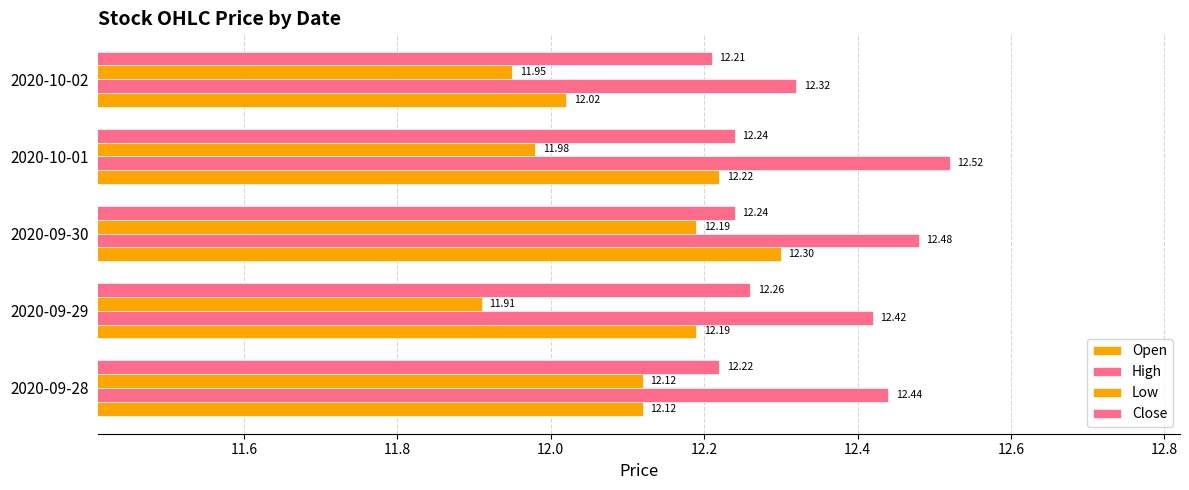

Count the number of data series in this chart.

4